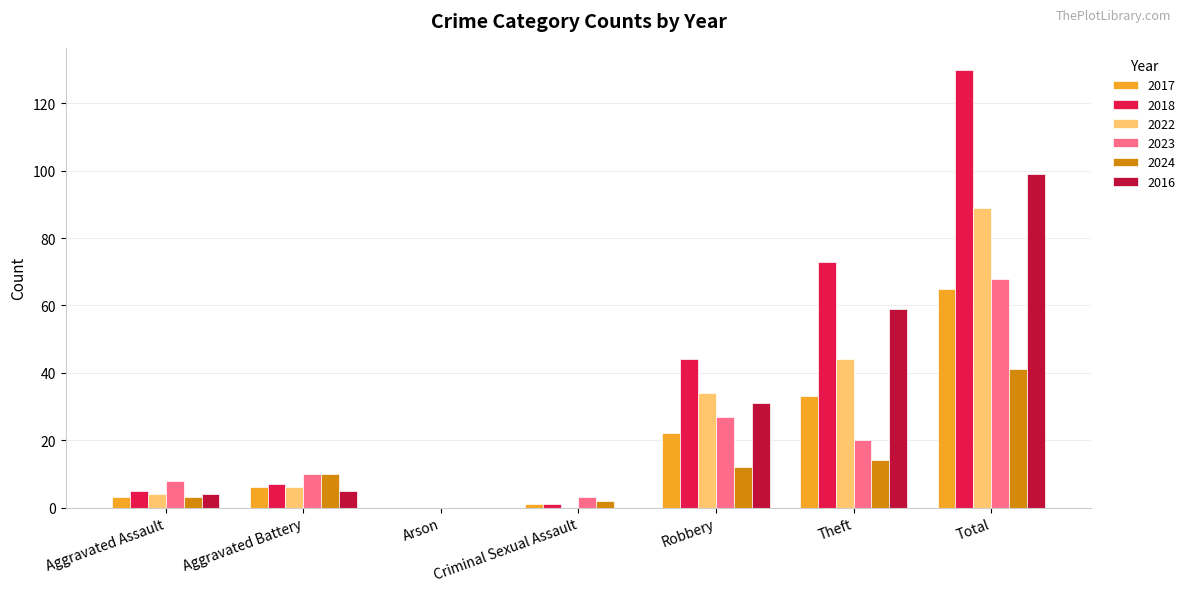

True or false: 2024 has a value of 24 at Theft.

False